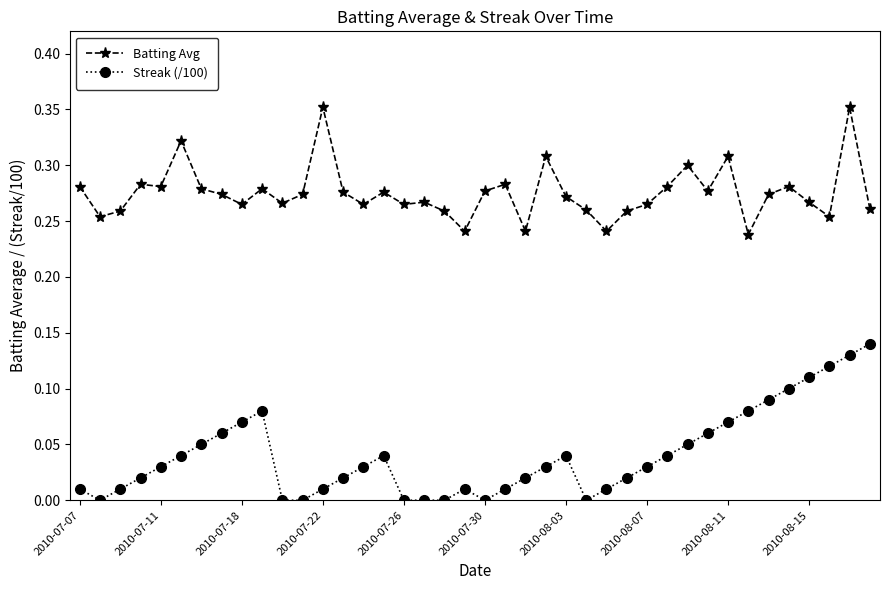

True or false: Streak (/100) has more than 2 points higher than both neighbors.

True